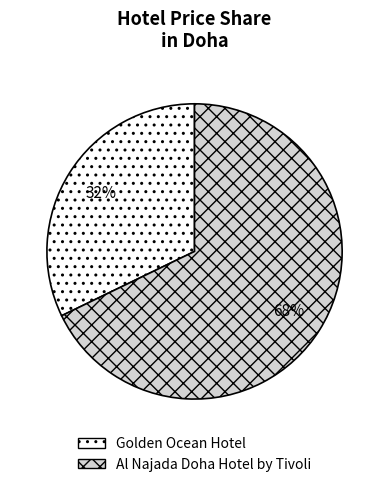

How many segments does this pie chart have?

2